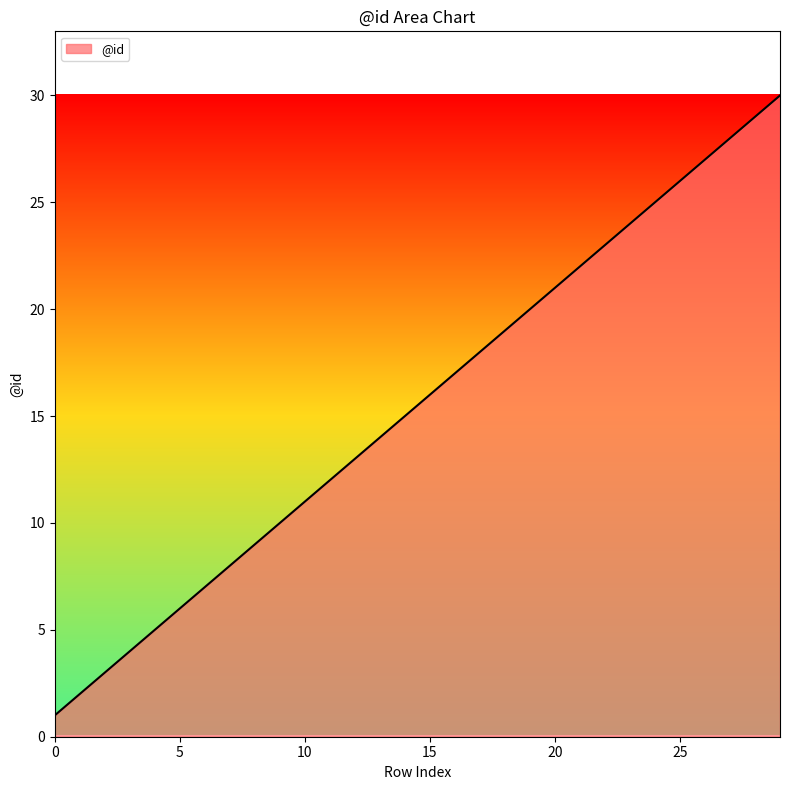

What is the greatest value displayed?

30